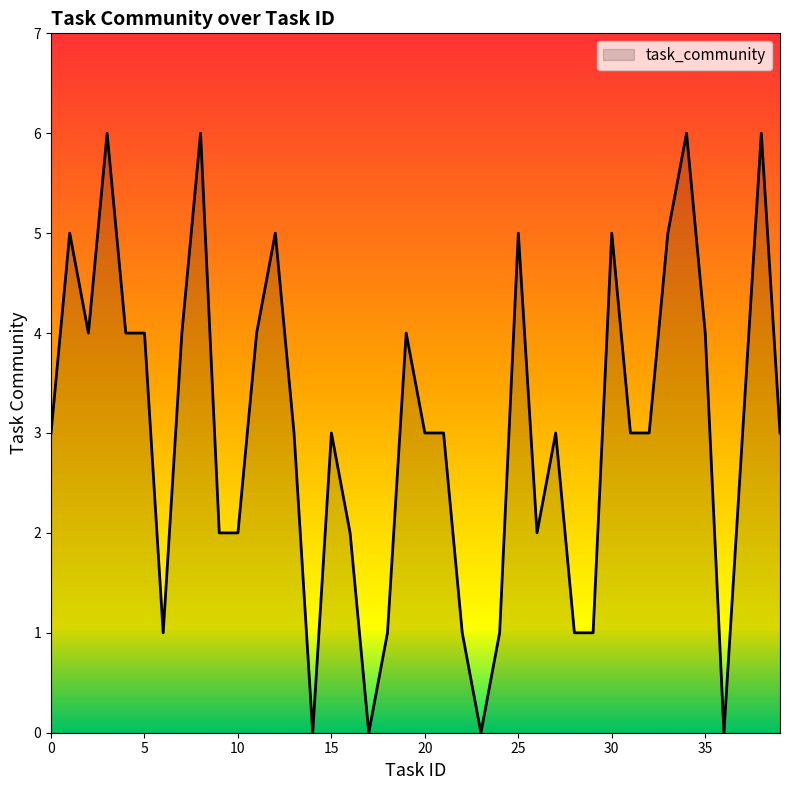

What is the maximum value shown in the chart?

6